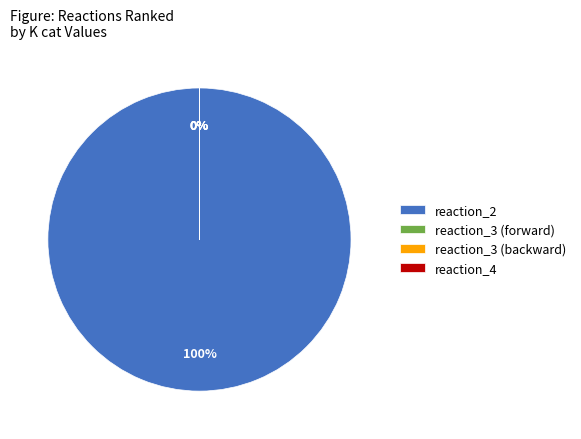

What portion of the pie excludes reaction_3 (backward)?

100.0%